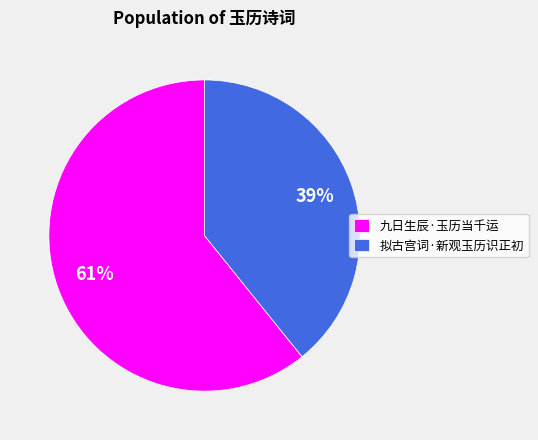

Which category has the smallest portion of the pie?

拟古宫词·新观玉历识正初